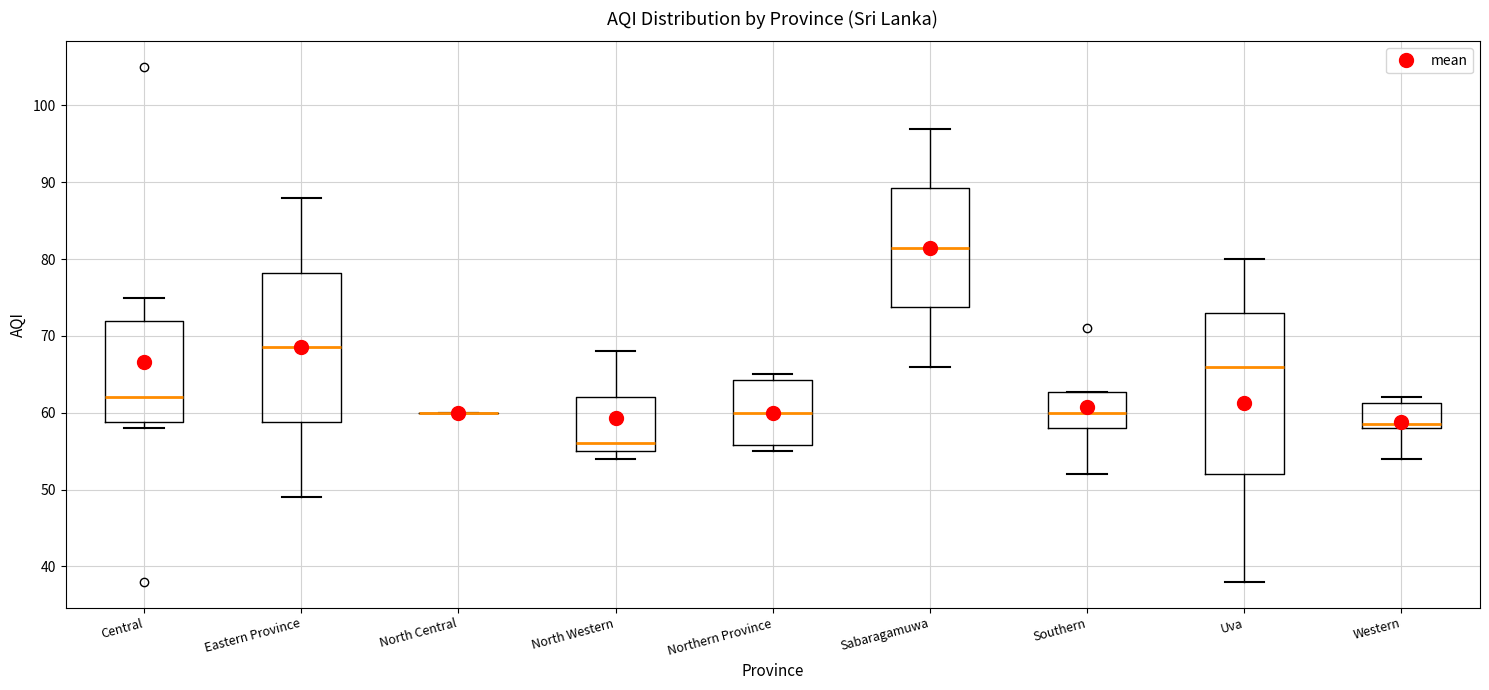

Reading left to right, transcribe this box plot: for each box, give where its median line is, the range the box spans, and where its two whiskers end, as read against the y-axis. The values are not printed on the chart, so give them approximately, as read against the axis.

Central: median 62, box 59 to 72, whiskers 58 to 75
Eastern Province: median 69, box 59 to 78, whiskers 49 to 88
North Central: box collapsed to a line at 60, whiskers 60 to 60
North Western: median 56, box 55 to 62, whiskers 54 to 68
Northern Province: median 60, box 56 to 64, whiskers 55 to 65
Sabaragamuwa: median 82, box 74 to 89, whiskers 66 to 97
Southern: median 60, box 58 to 63, whiskers 52 to 63
Uva: median 66, box 52 to 73, whiskers 38 to 80
Western: median 59, box 58 to 61, whiskers 54 to 62